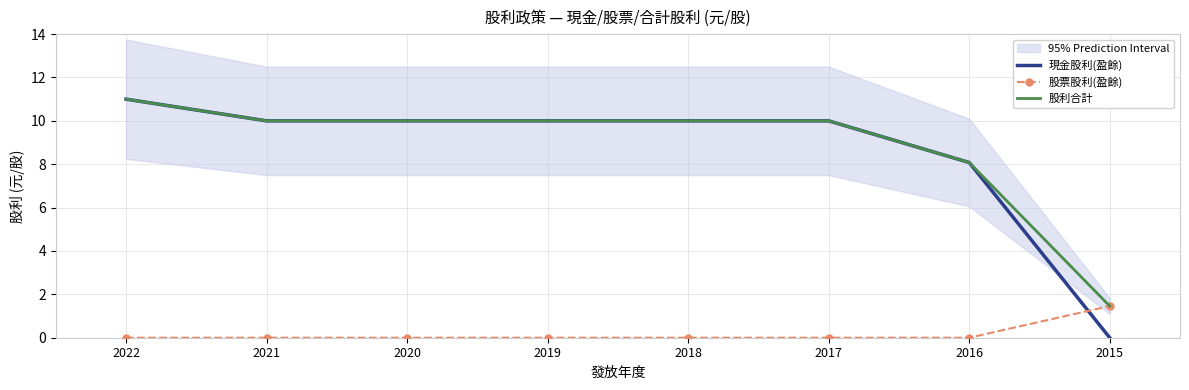

How many intersections are there between 股票股利(盈餘) and 現金股利(盈餘)?

1